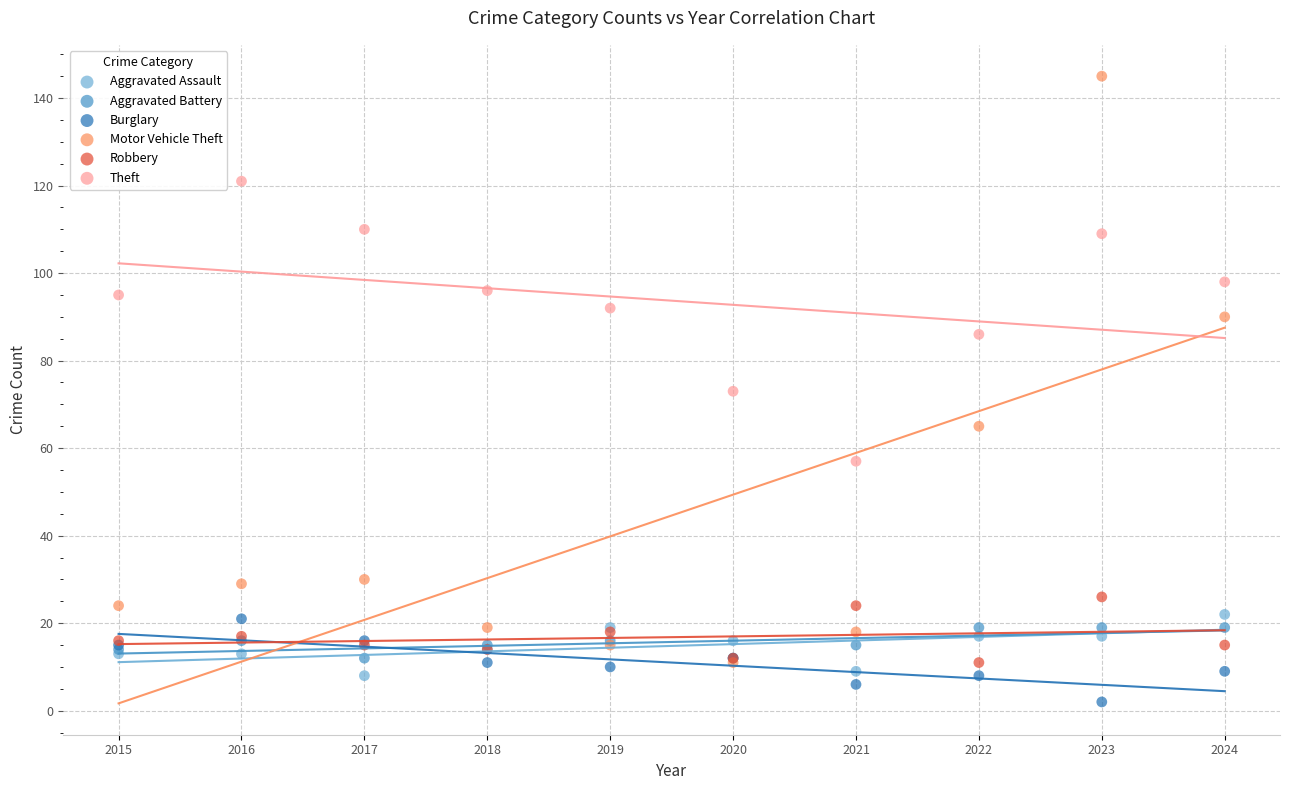

What are all the series names shown in the legend?

Aggravated Assault, Aggravated Battery, Burglary, Motor Vehicle Theft, Robbery, Theft